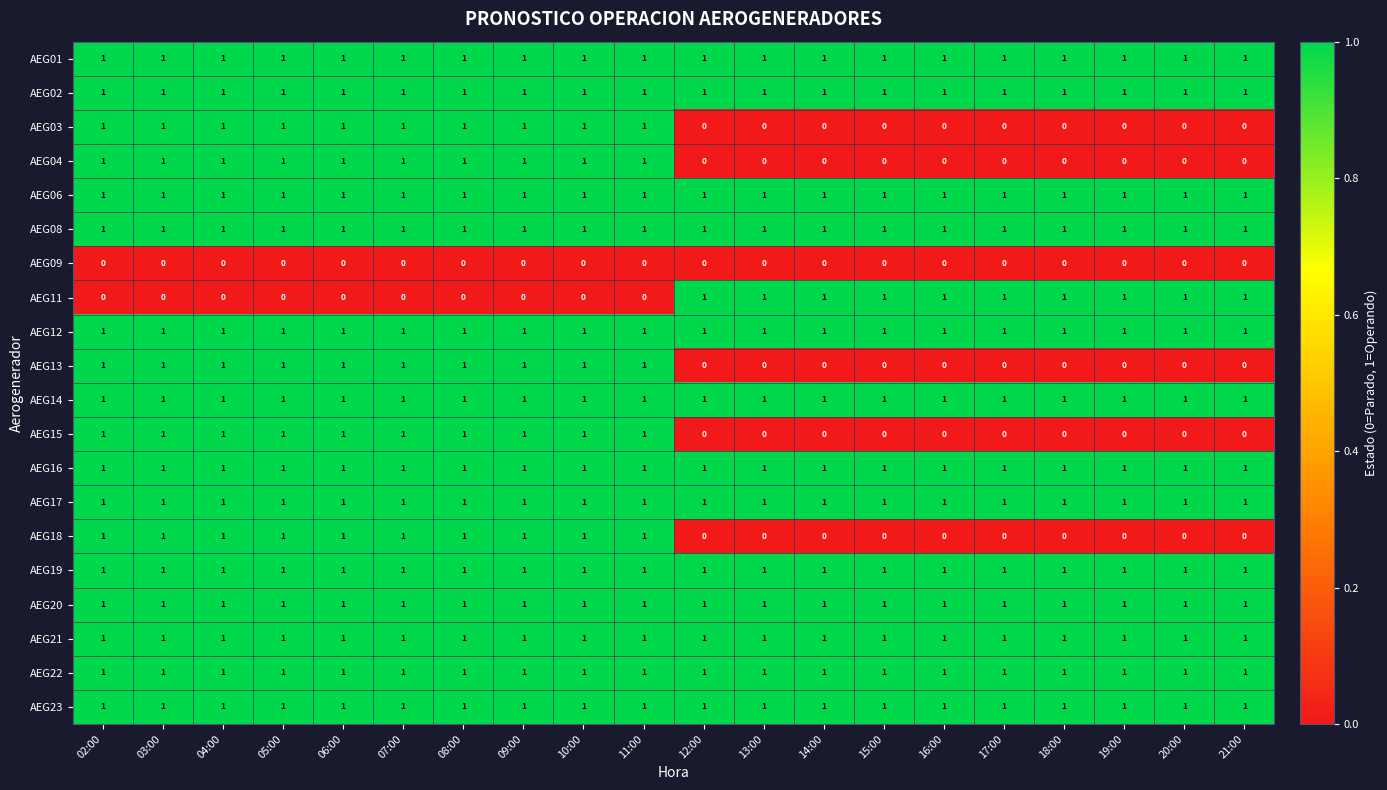

What is the sum of all AEG02 values?

20